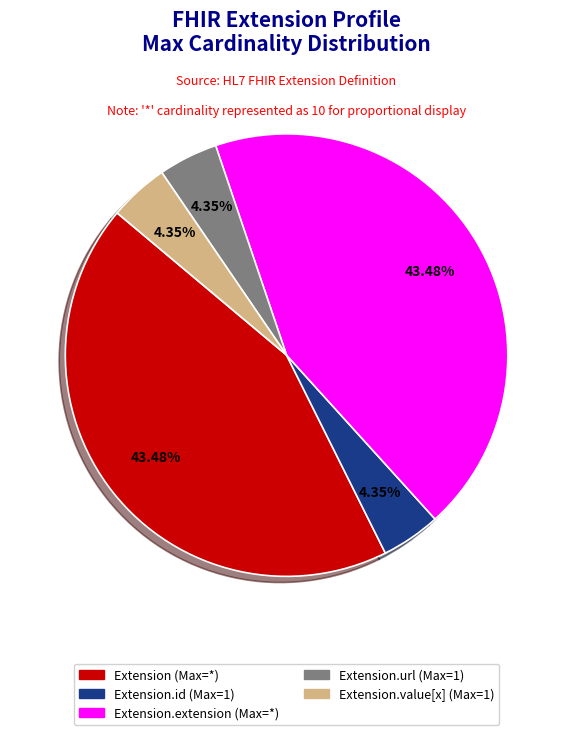

How many slices are in this pie chart?

5